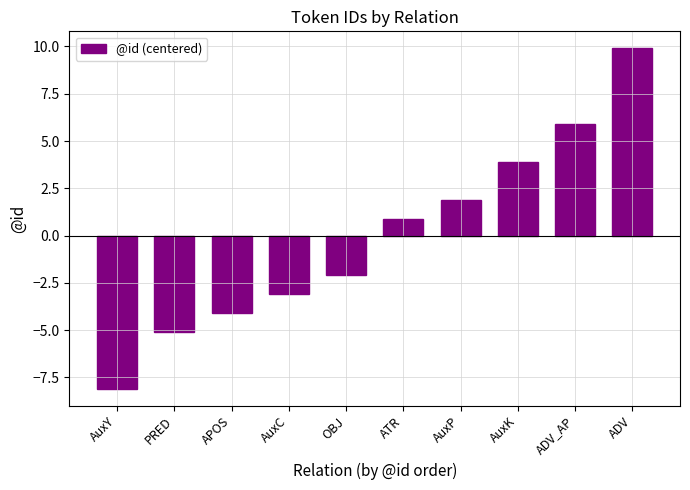

Is it true that the value at OBJ is -2.1?

True